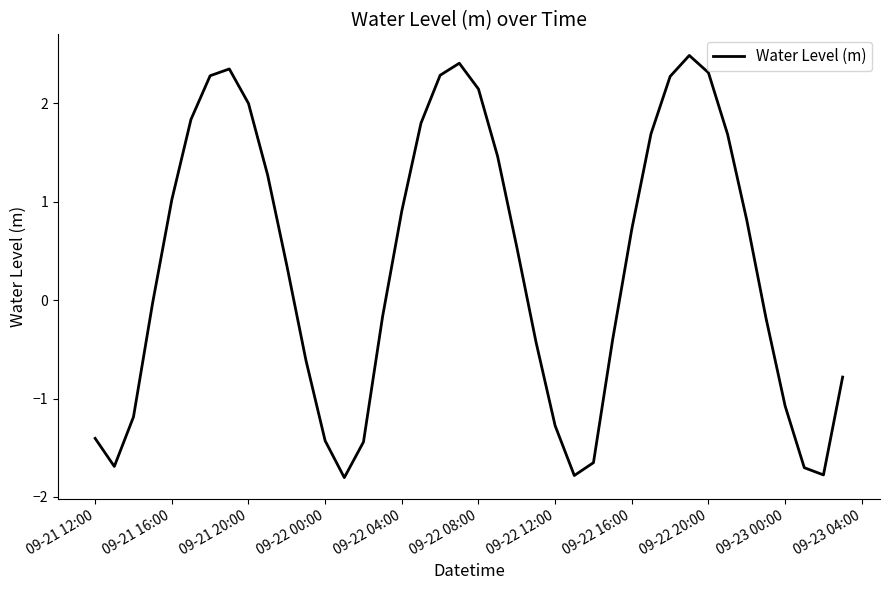

How many categories are shown in the chart?

40